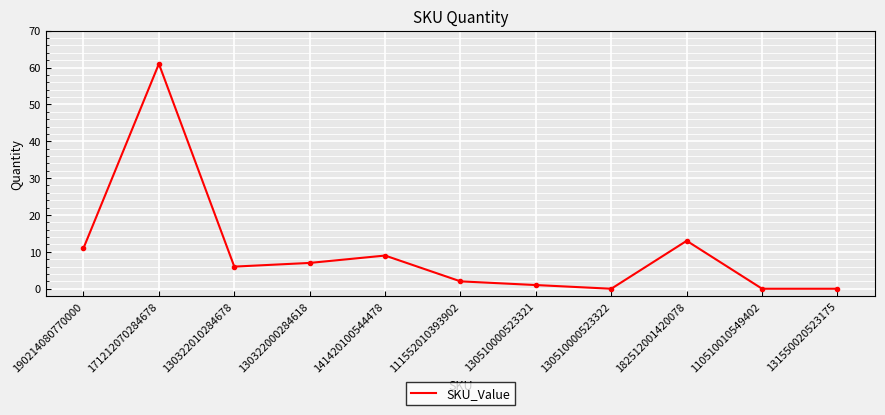

What position from the right is 130322010284678?

9